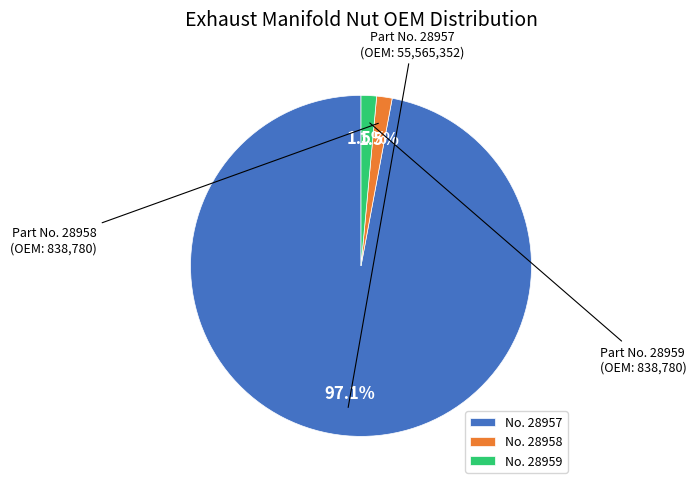

Which slice is the largest?

No. 28957